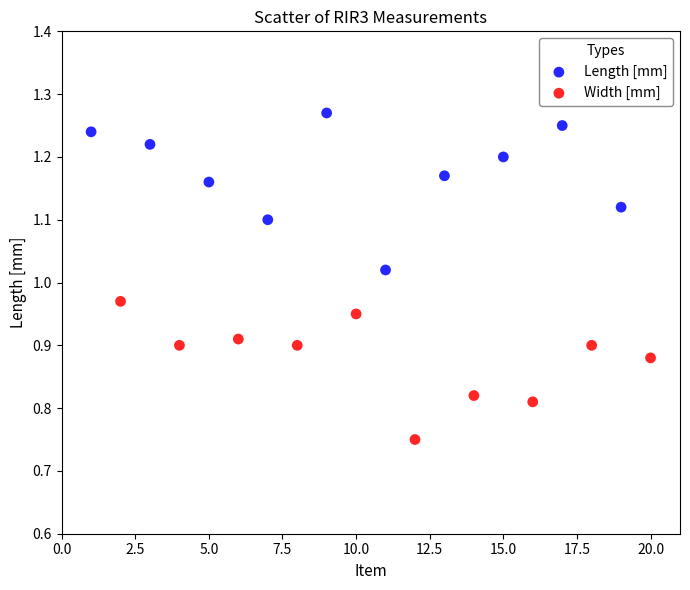

Which series reaches the minimum Y coordinate?

Width [mm]